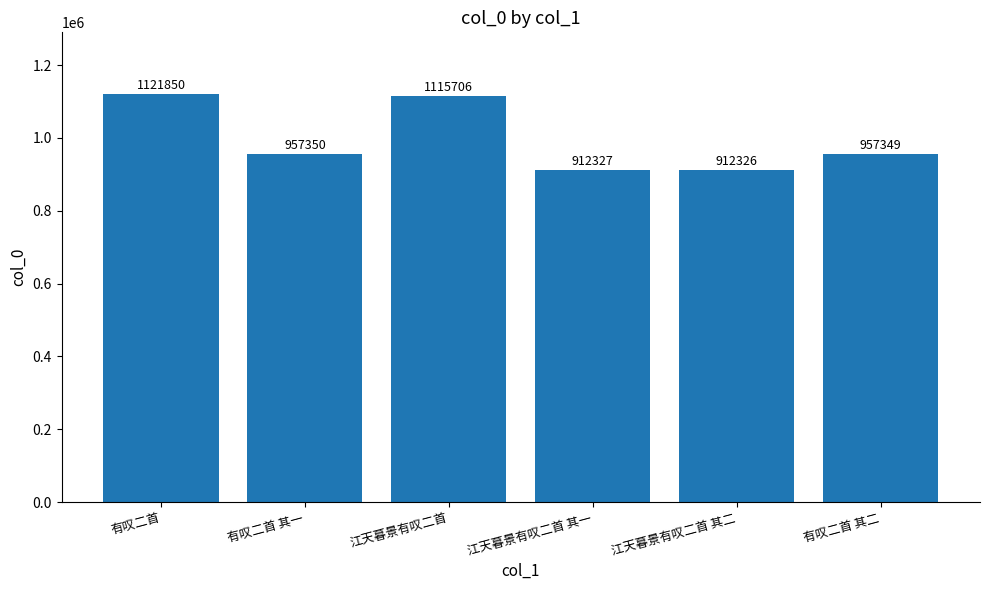

The chart shows a value of 912326 at 江天暮景有叹二首 其二. True or false?

True